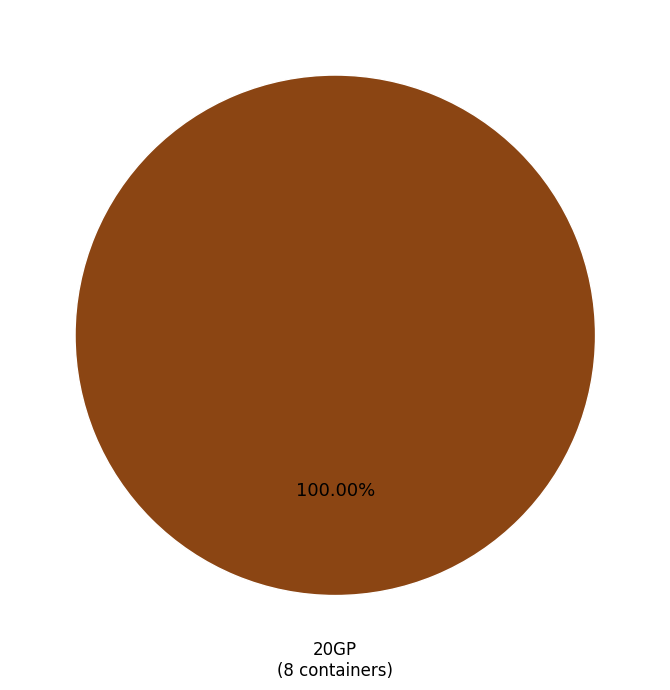

Is there a majority slice in this chart?

Yes